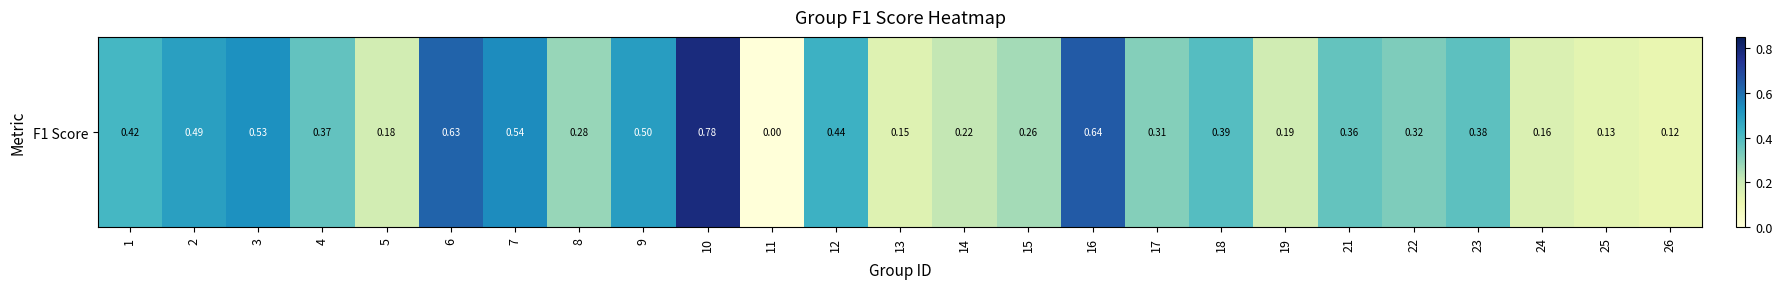

Rank the categories by value from lowest to highest.

11, 26, 25, 13, 24, 5, 19, 14, 15, 8, 17, 22, 21, 4, 23, 18, 1, 12, 2, 9, 3, 7, 6, 16, 10